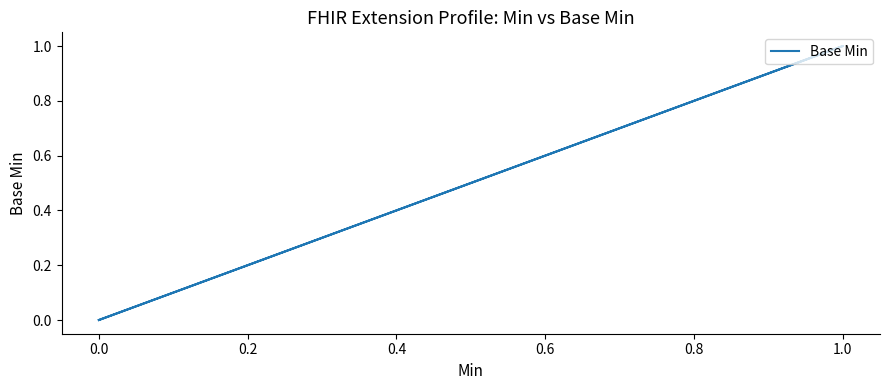

Reading right to left, list all the values displayed in this chart.

0	1	0	0	0